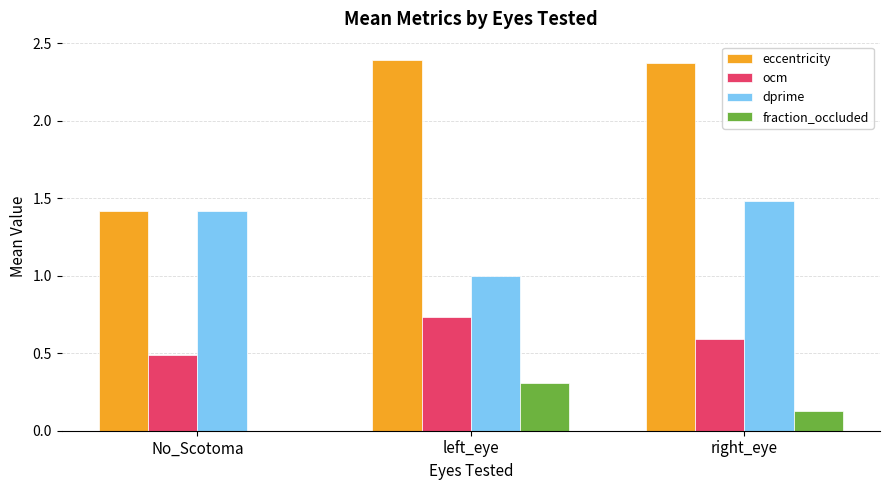

What is the sum of the ocm values at No_Scotoma and left_eye?

1.2